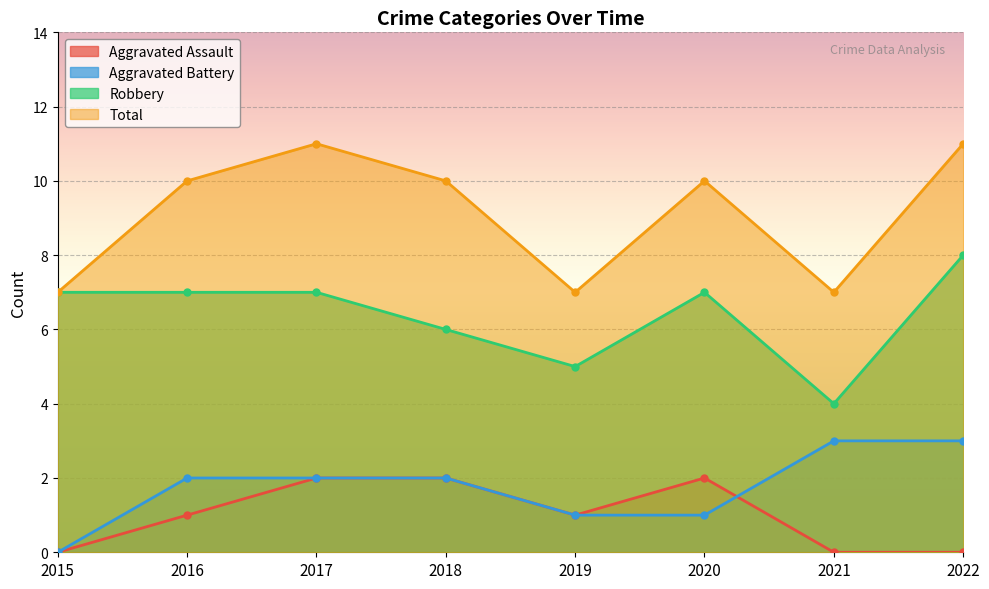

What is the difference between the Total values at 2022 and 2021?

4